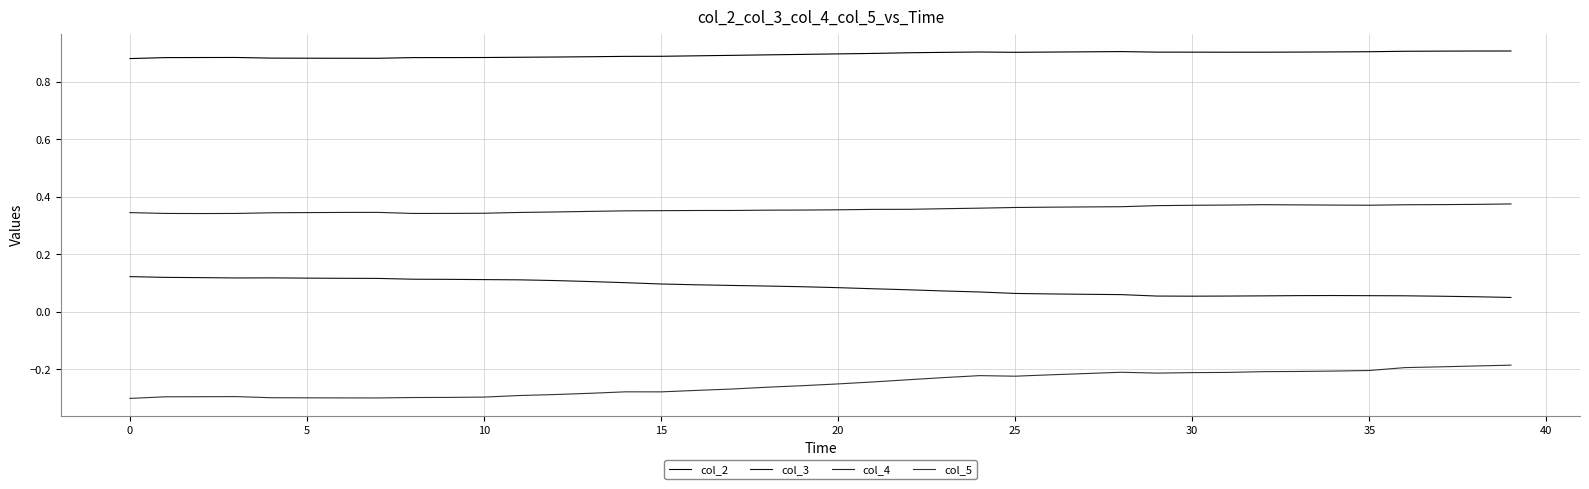

At which label does col_2 reach its peak?

39